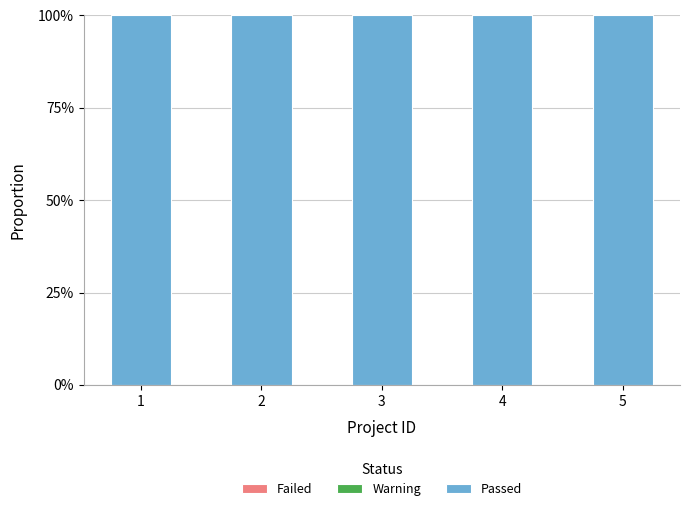

List the labels in order of Failed value, smallest first.

1, 2, 3, 4, 5